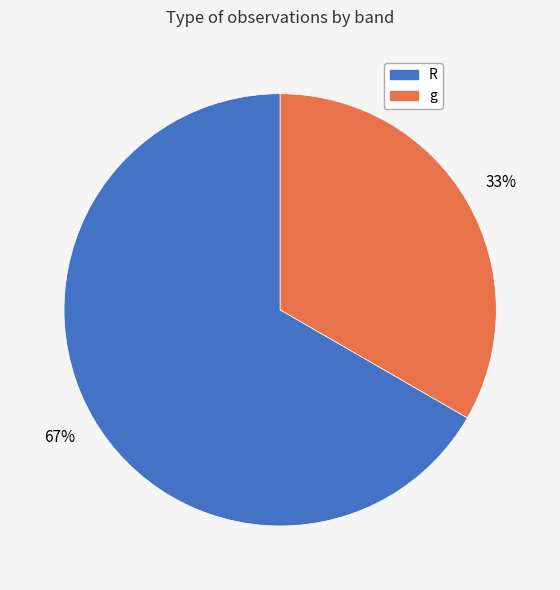

What percentage is the R slice, to the nearest percent?

67%